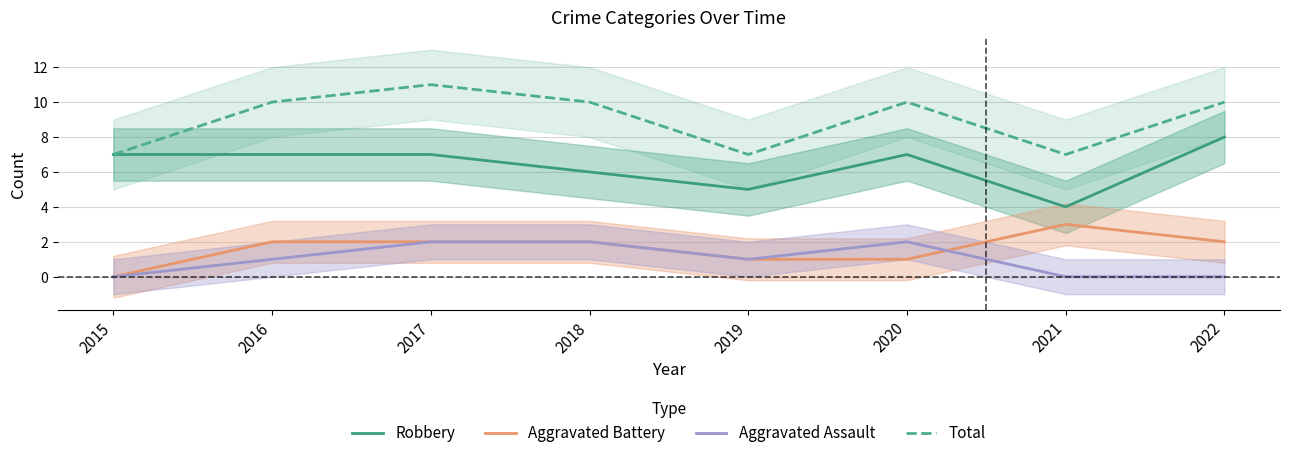

What is the sum of all Total values?

72